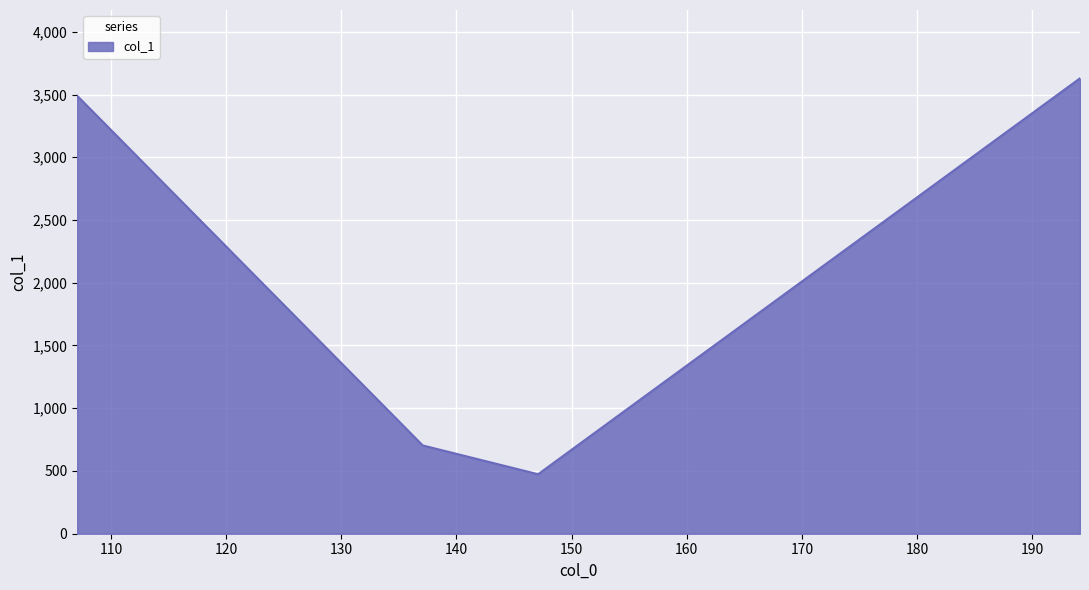

How many values exceed 3490?

2